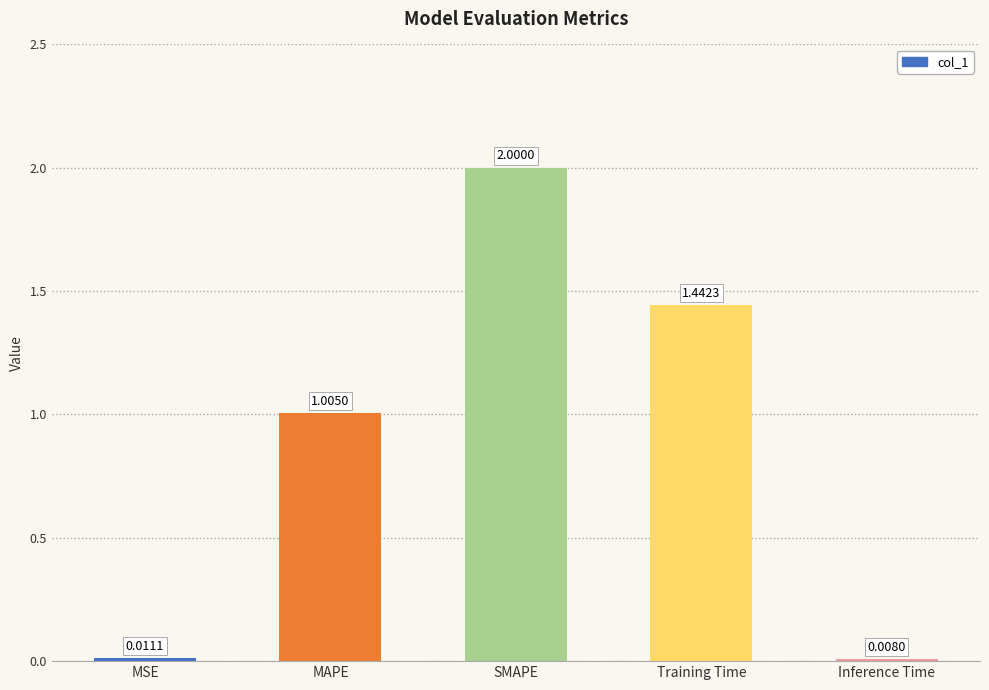

Rank the categories by value from highest to lowest.

SMAPE, Training Time, MAPE, MSE, Inference Time